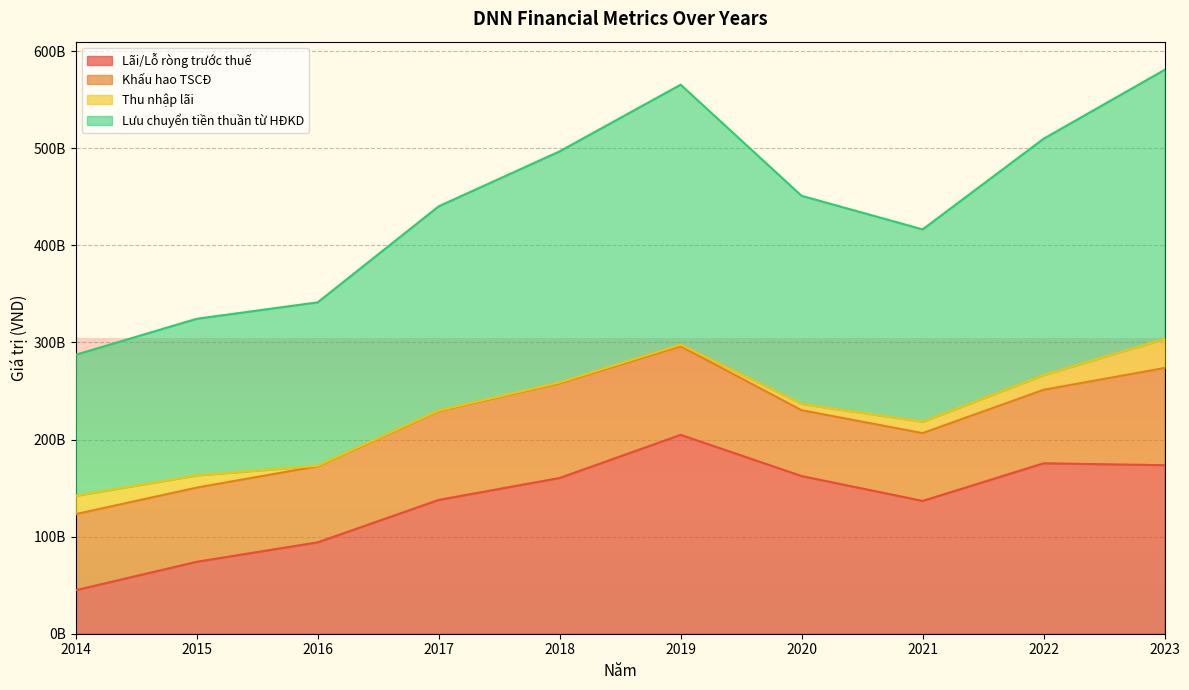

True or false: Lưu chuyển tiền thuần từ HĐKD and Lãi/Lỗ ròng trước thuế cross at least once.

False